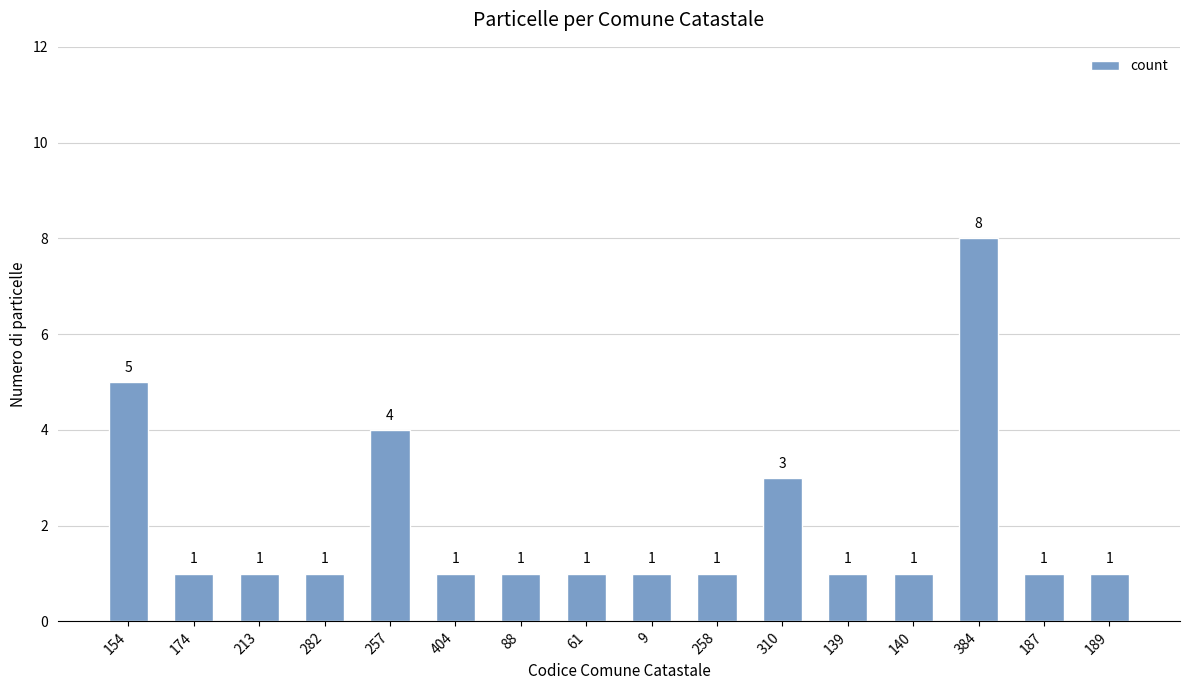

True or false: the data shows 0 at 9.

False